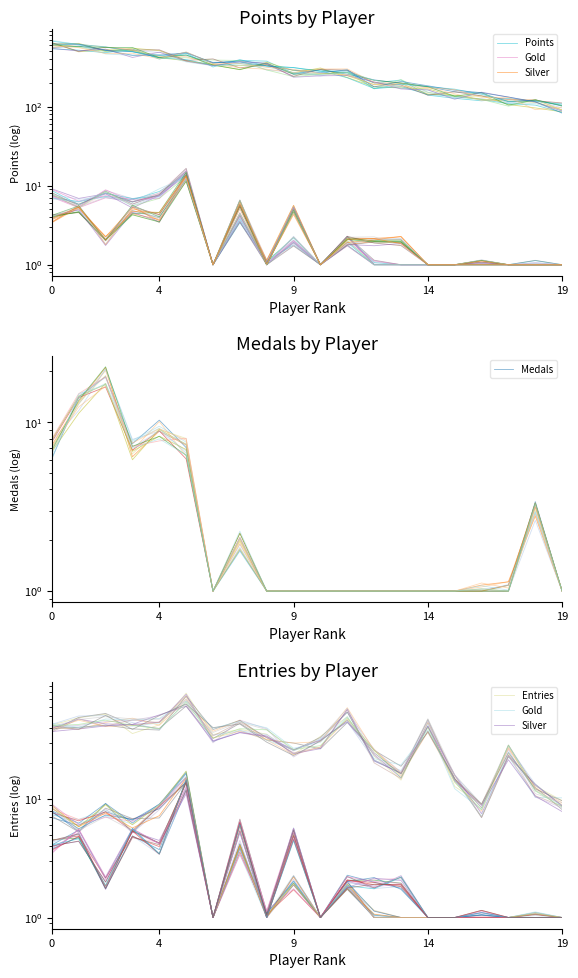

True or false: Entries has more than 2 points higher than both neighbors.

True